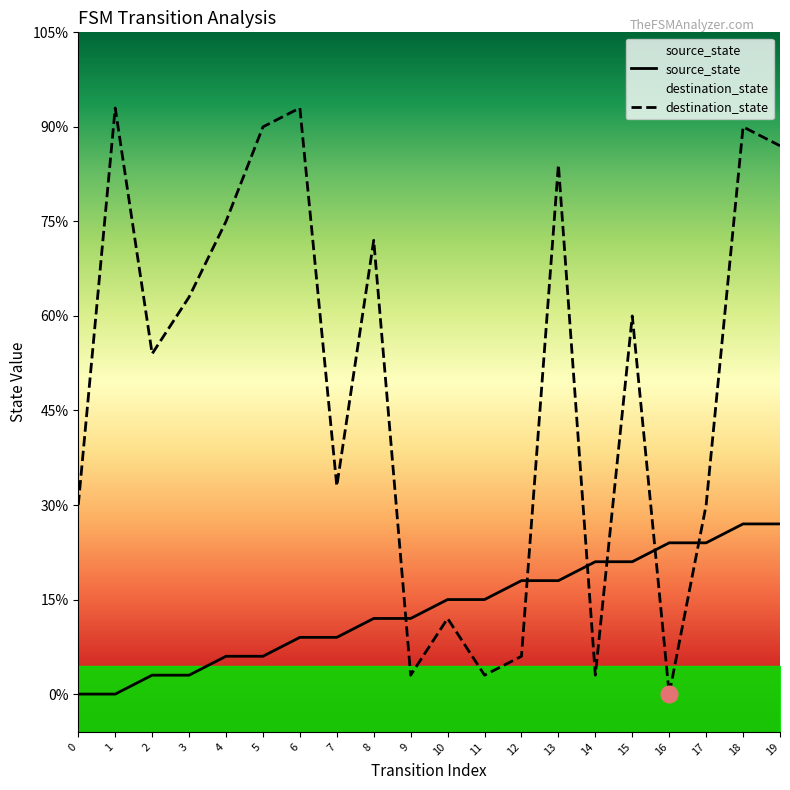

What is the maximum value for source_state?

9